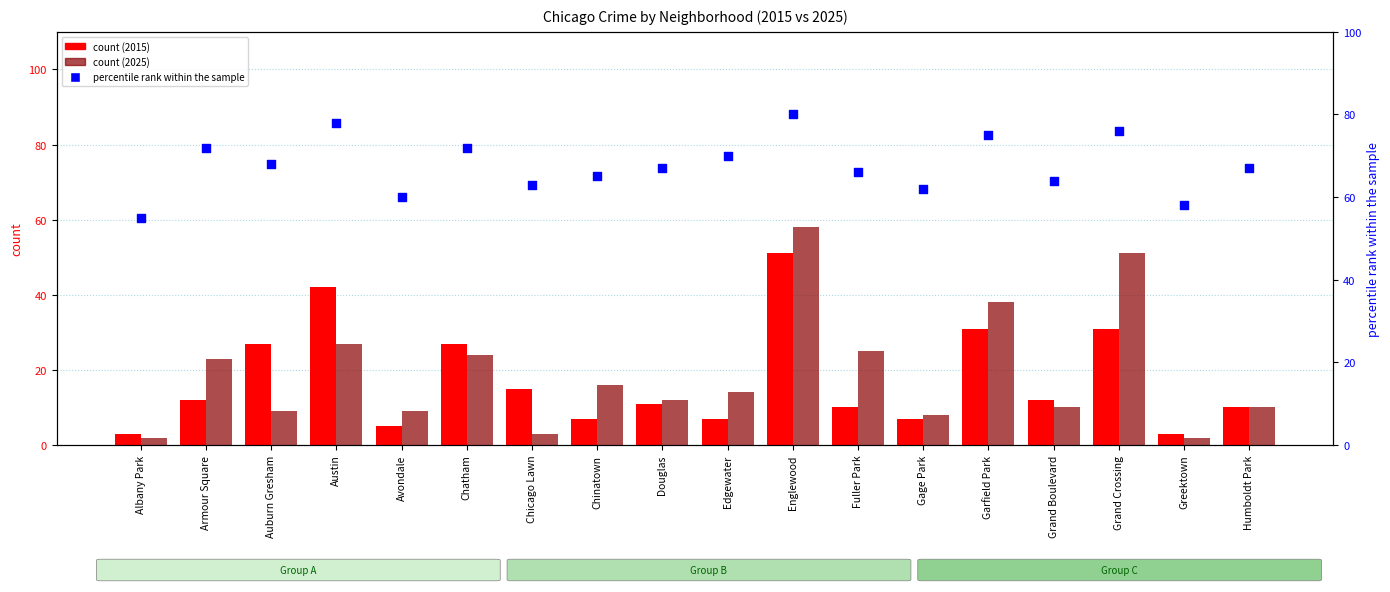

At which category is the sum across all series the highest?

Englewood